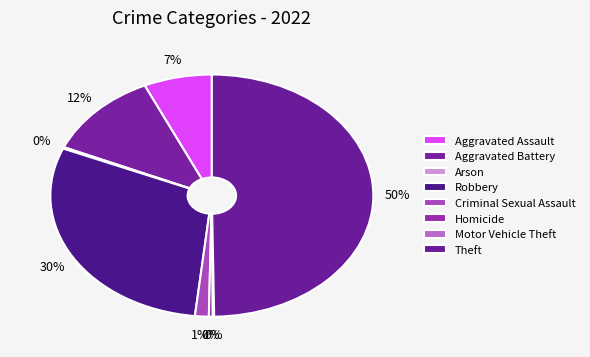

What percentage is NOT represented by Aggravated Battery?

88.4%